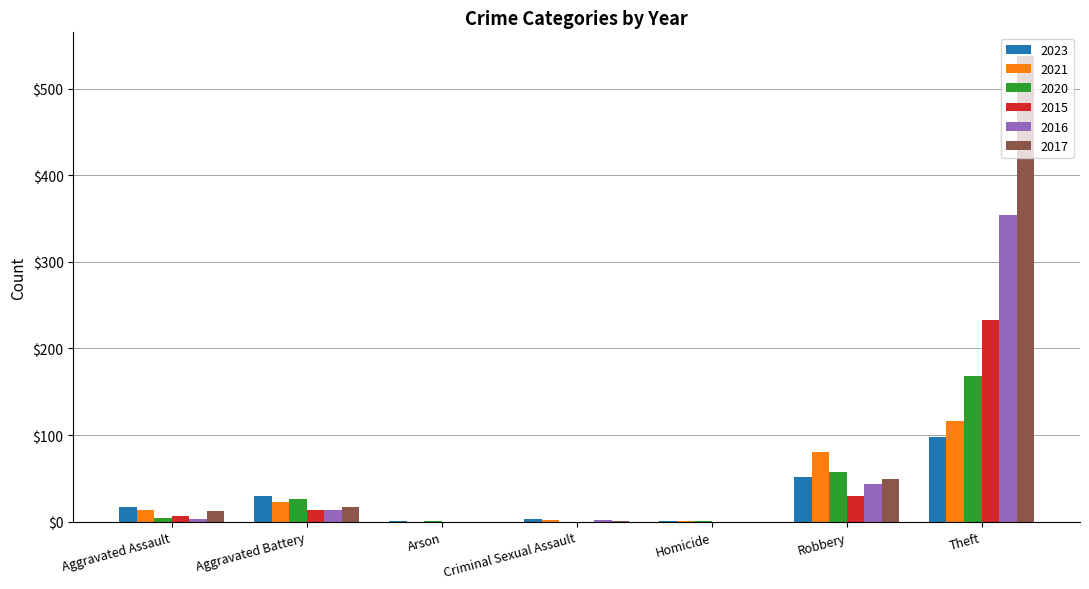

What is the greatest value displayed?

538